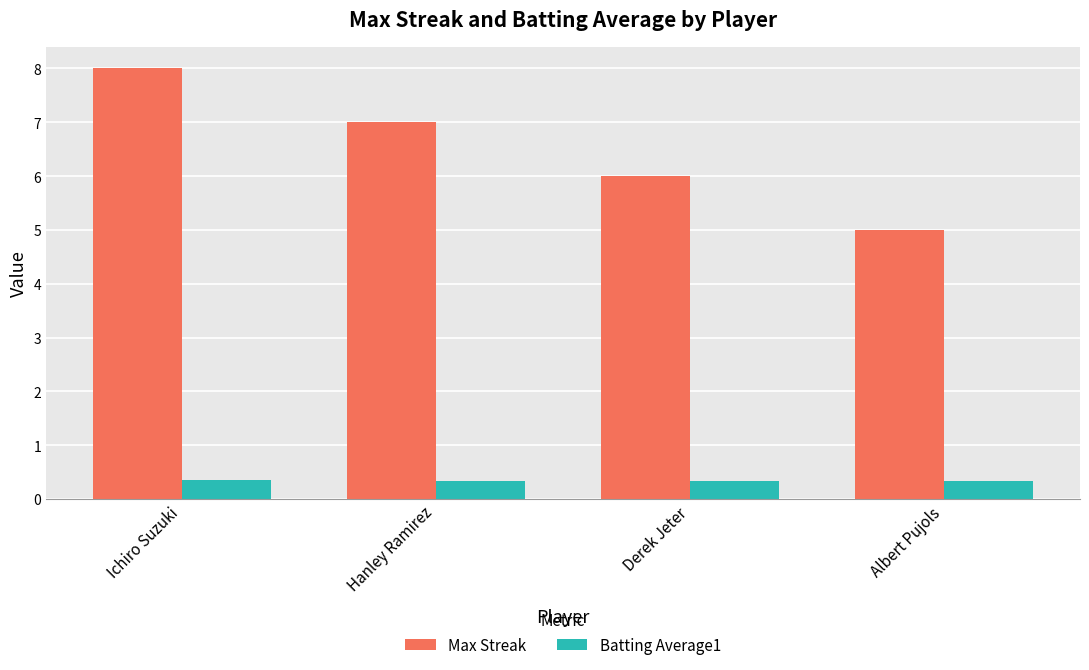

Which series has the largest range (max minus min)?

Max Streak